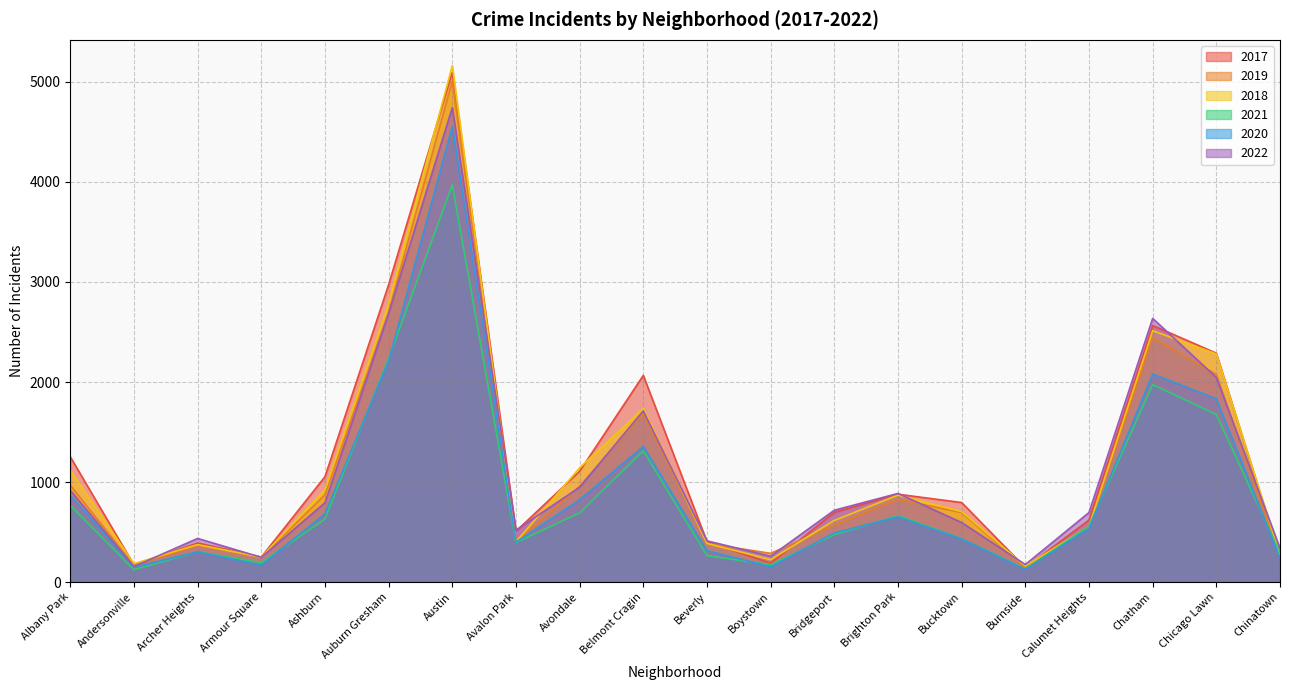

What value does the 2022 series have at Austin, to the nearest 10?

4740